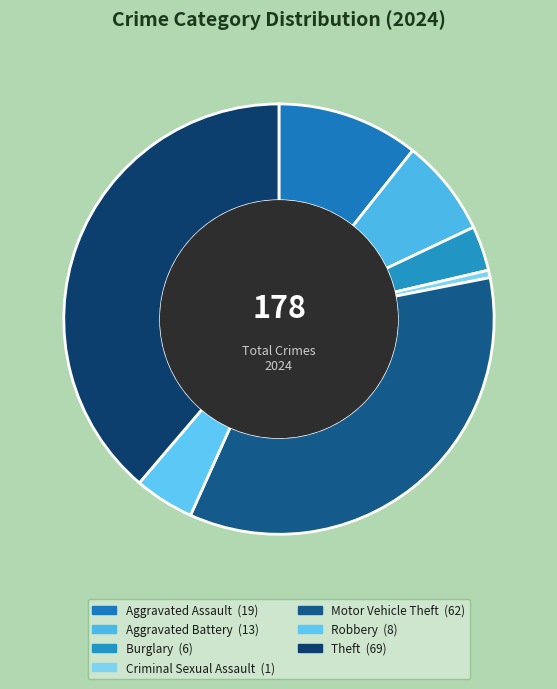

Count the number of slices in the pie.

7